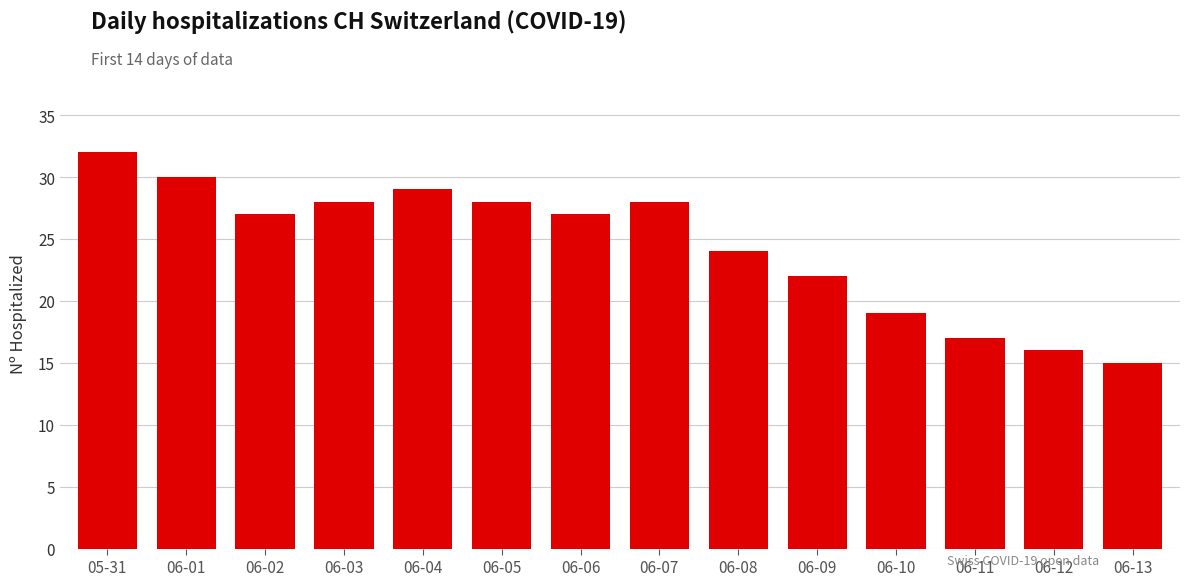

Reading right to left, list all the values displayed in this chart.

15	16	17	19	22	24	28	27	28	29	28	27	30	32